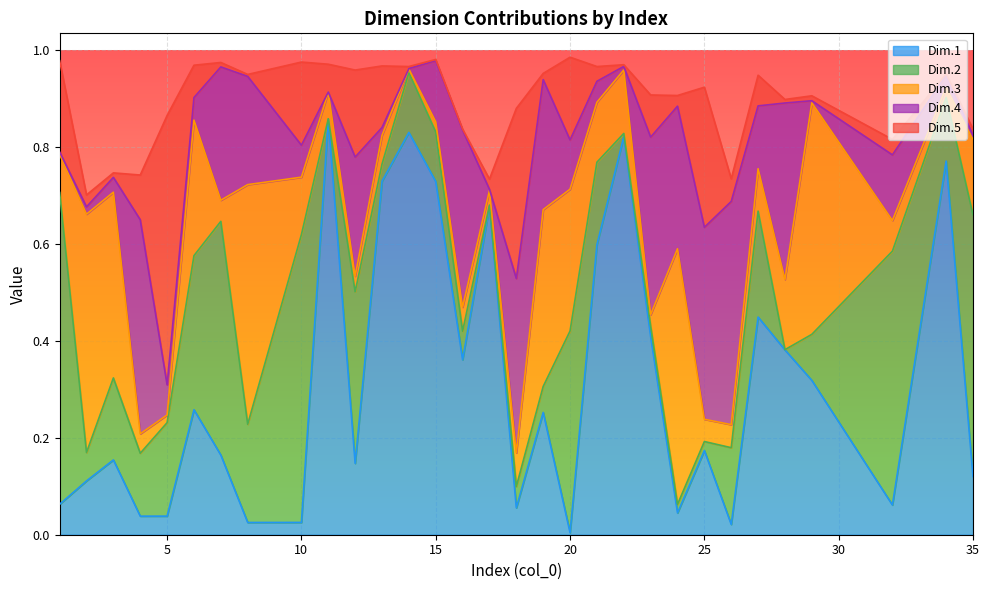

True or false: Dim.2 and Dim.5 intersect in this chart.

True